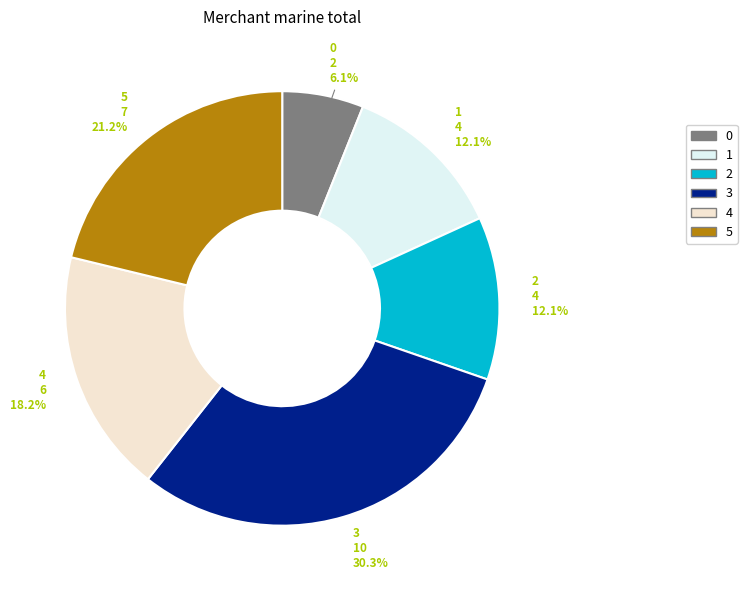

How much of the chart is everything except 3?

69.7%